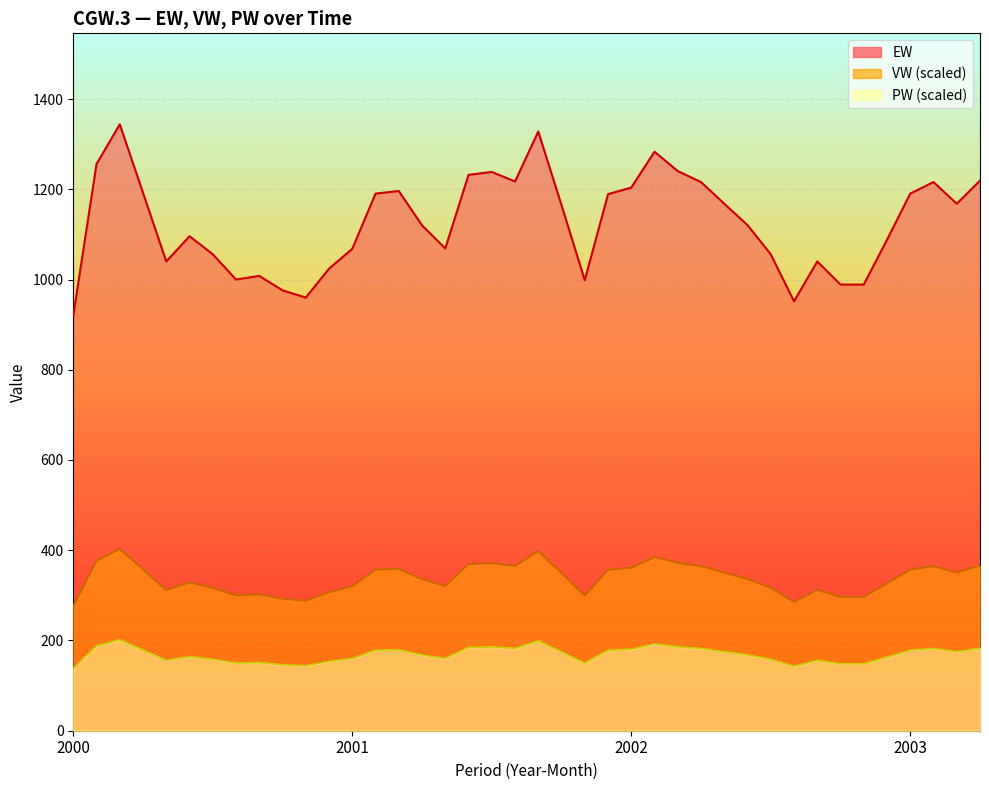

What is the label of the 36th point from the right?

2000-5